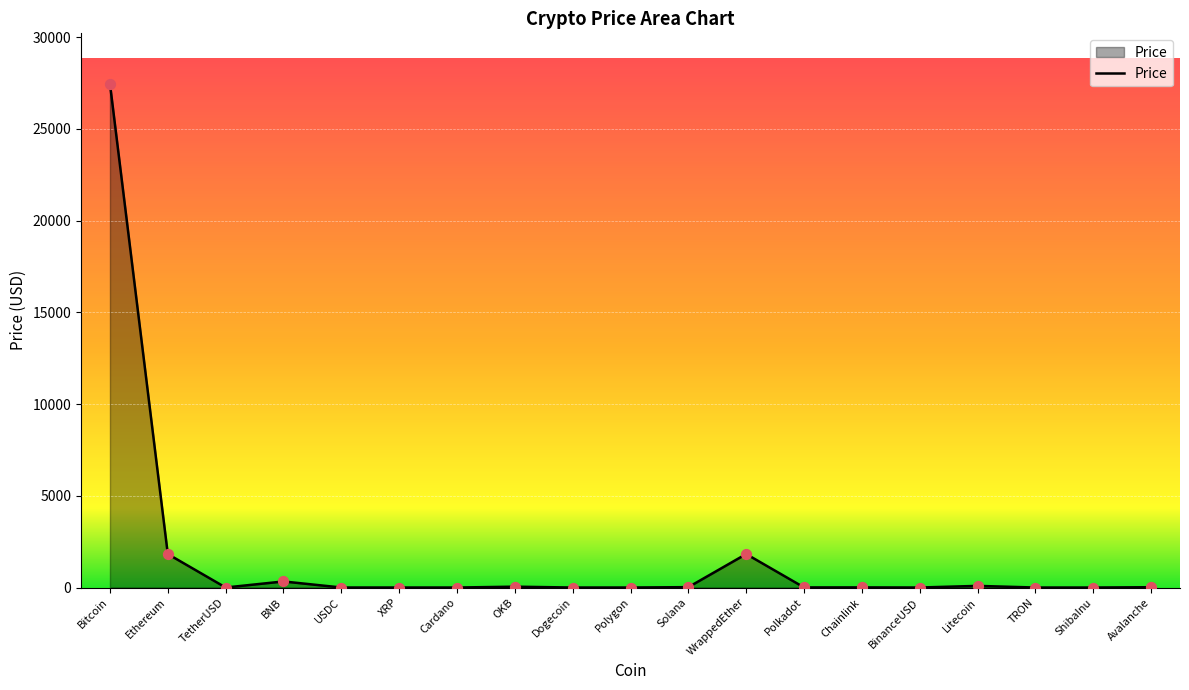

What is the change in value from Polygon to ShibaInu?

-1.0